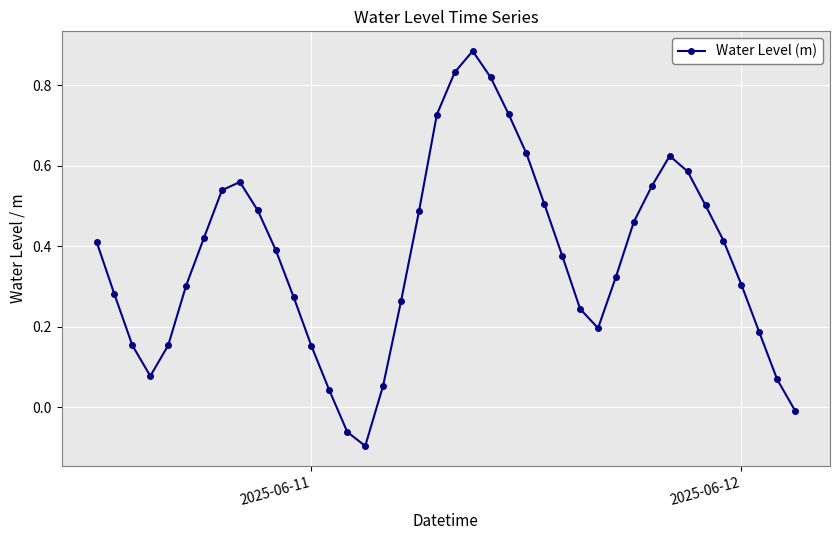

True or false: there are more than 1 points higher than both neighbors.

True